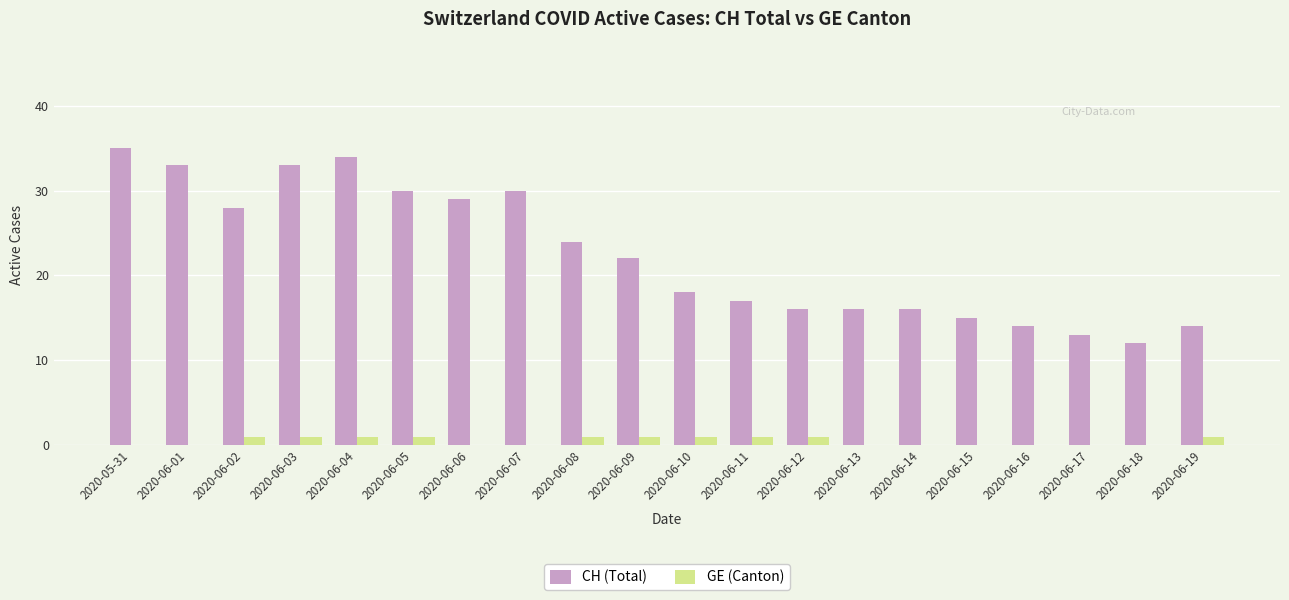

Between 2020-06-08 and 2020-06-14, which series saw the biggest shift?

CH (Total)